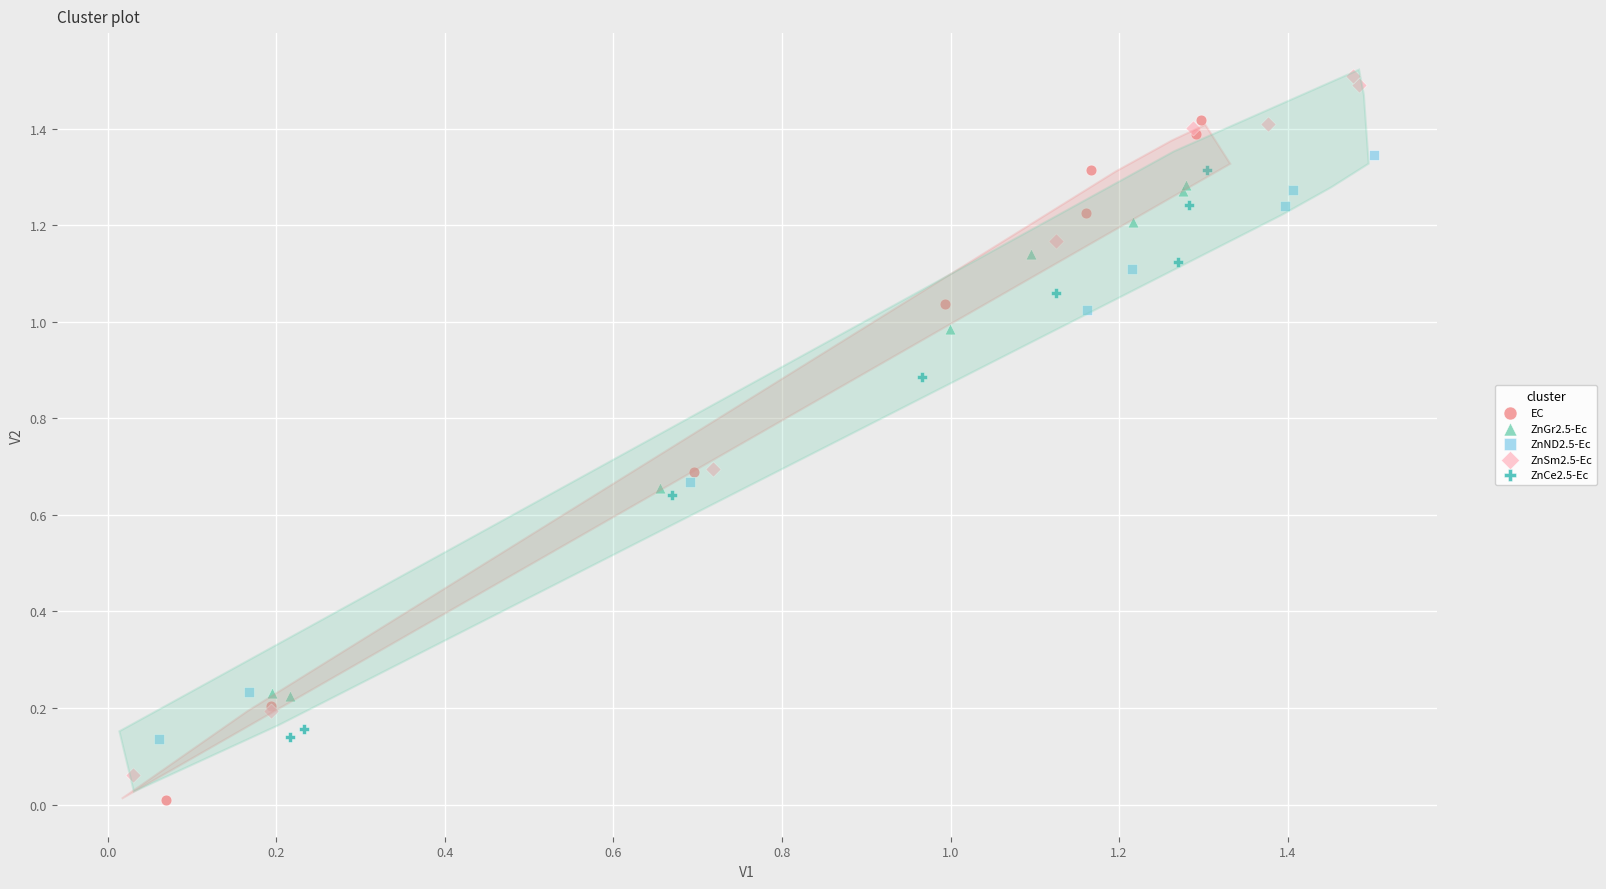

Which series reaches the minimum Y coordinate?

EC